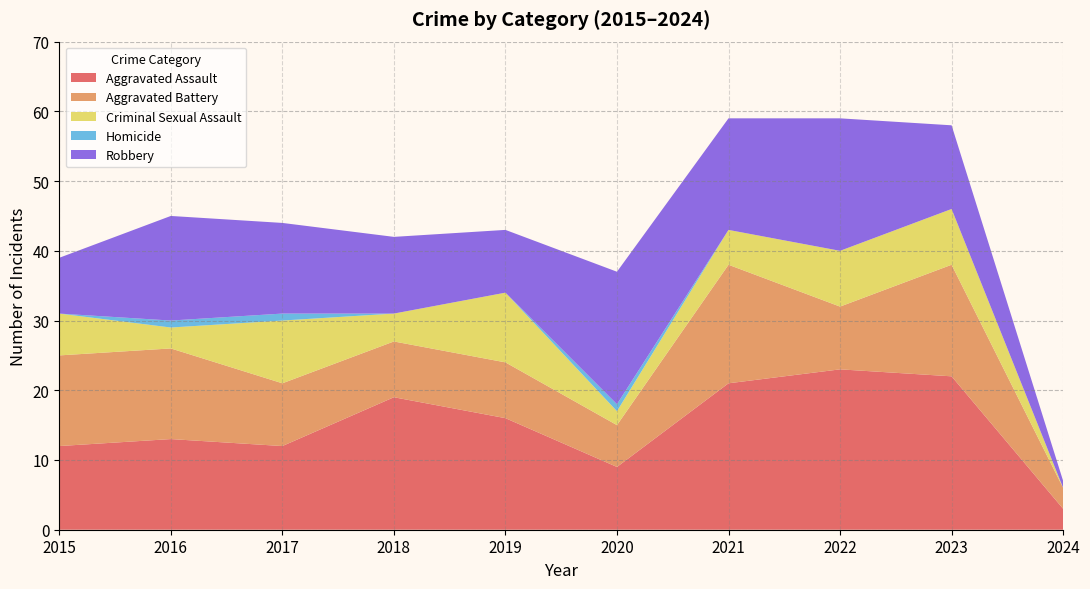

Reading left to right, what are all the values shown in this chart?

Aggravated Assault: 2015=12	2016=13	2017=12	2018=19	2019=16	2020=9	2021=21	2022=23	2023=22	2024=3
Aggravated Battery: 2015=13	2016=13	2017=9	2018=8	2019=8	2020=6	2021=17	2022=9	2023=16	2024=3
Criminal Sexual Assault: 2015=6	2016=3	2017=9	2018=4	2019=10	2020=2	2021=5	2022=8	2023=8	2024=0
Homicide: 2015=0	2016=1	2017=1	2018=0	2019=0	2020=1	2021=0	2022=0	2023=0	2024=0
Robbery: 2015=8	2016=15	2017=13	2018=11	2019=9	2020=19	2021=16	2022=19	2023=12	2024=1